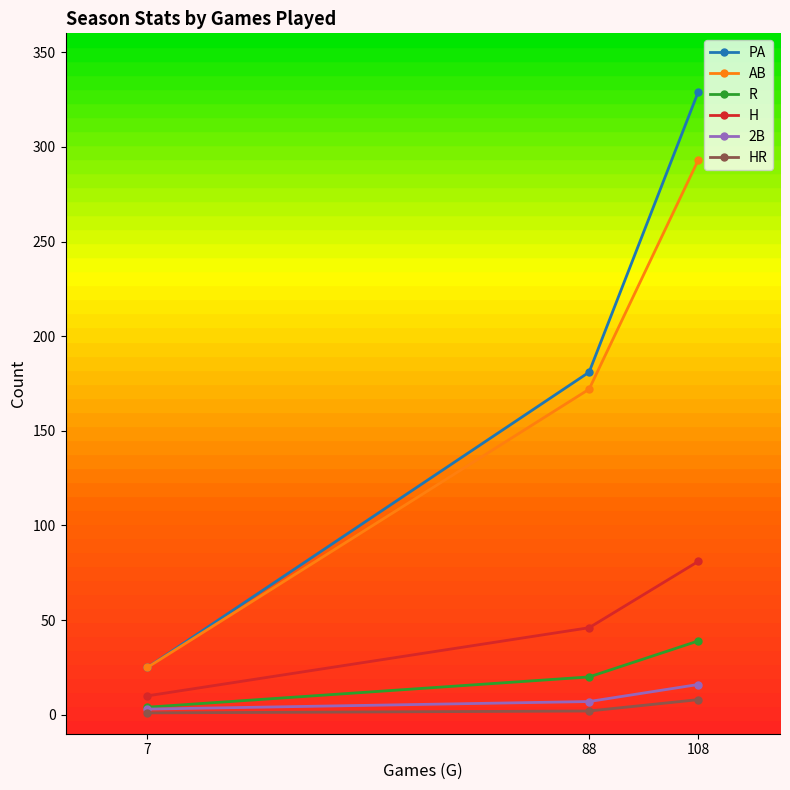

Is the value of PA at 108 greater than the value of HR at 108?

Yes